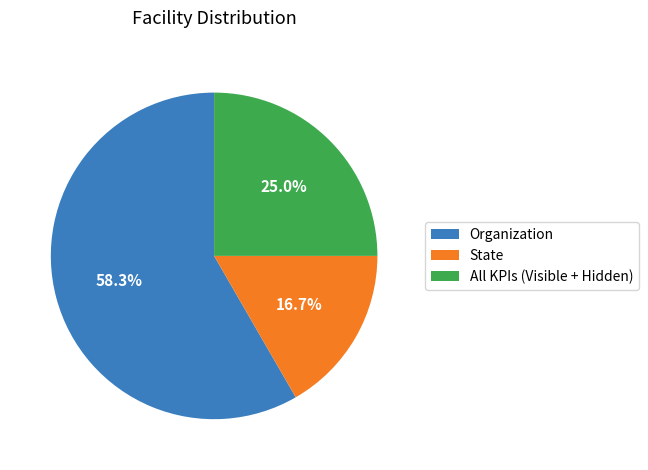

To the nearest percent, what is the combined percentage of State and All KPIs (Visible + Hidden)?

42%